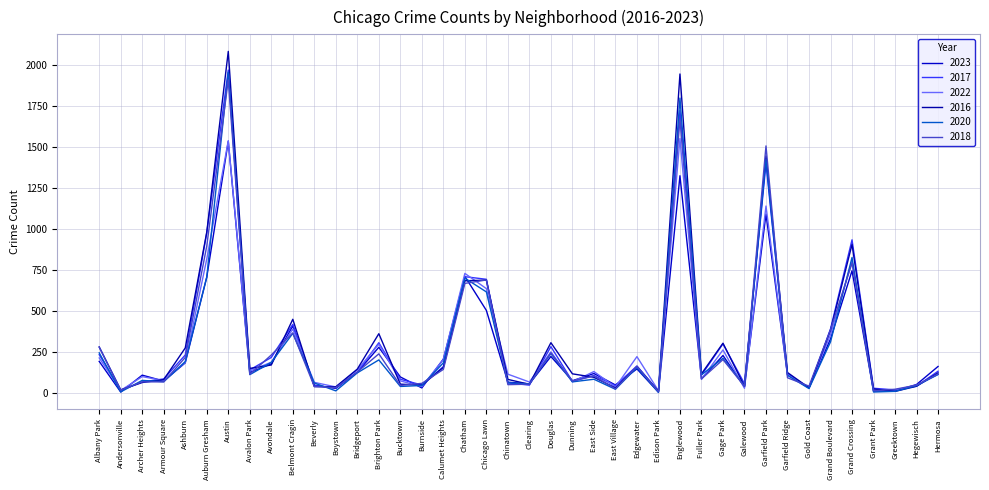

Does the chart have visible grid lines?

Yes